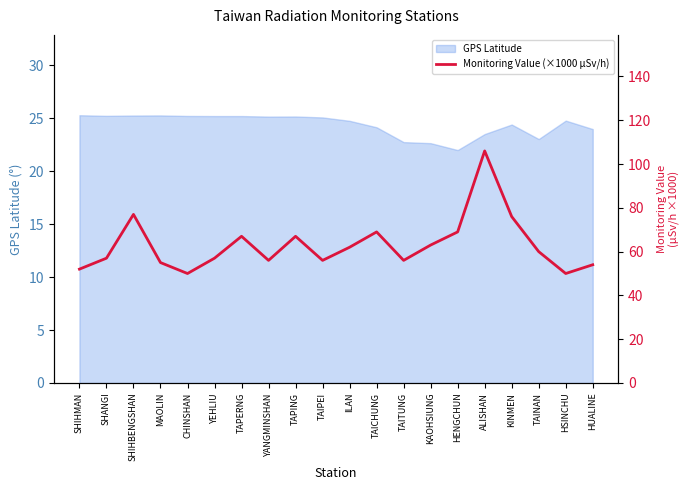

What is the sum of all values?

1259